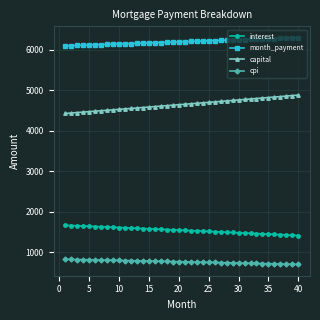

What is the average value of the month_payment series?

6195.5